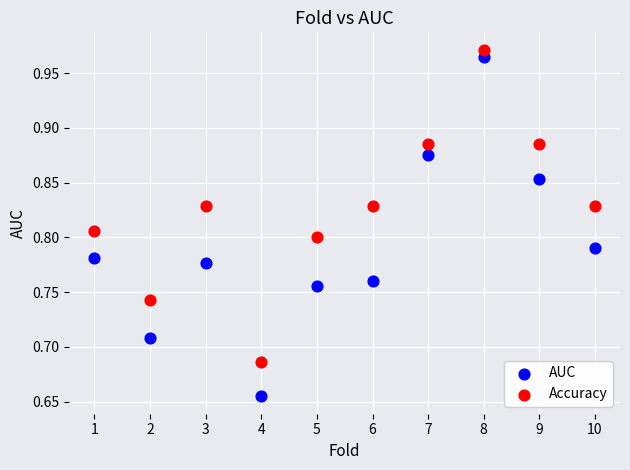

Which series contains the lowest Y value?

AUC